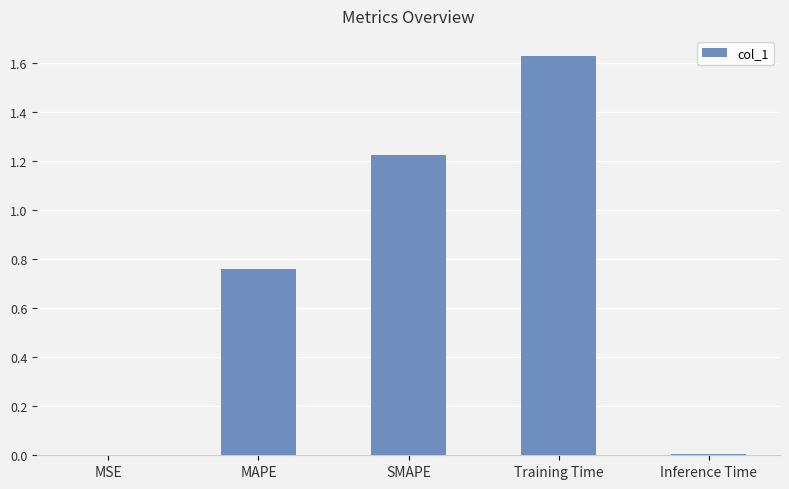

Between MSE and MAPE, which is larger?

MAPE